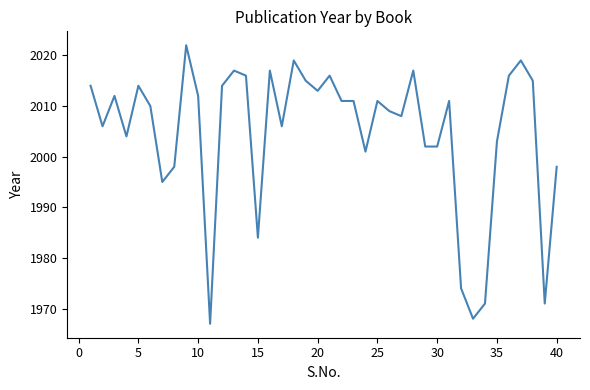

What is the maximum value shown in the chart?

2022